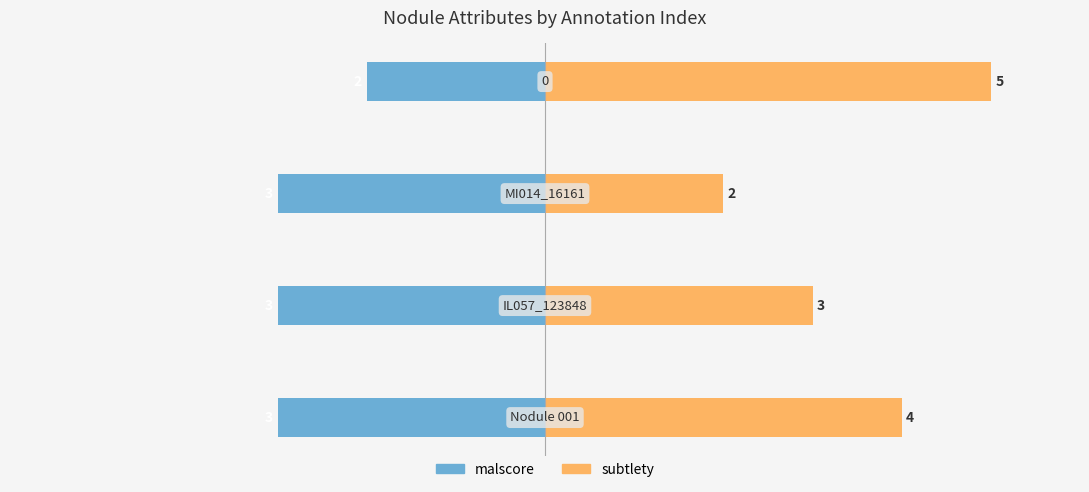

Which series has the largest total across all categories?

subtlety